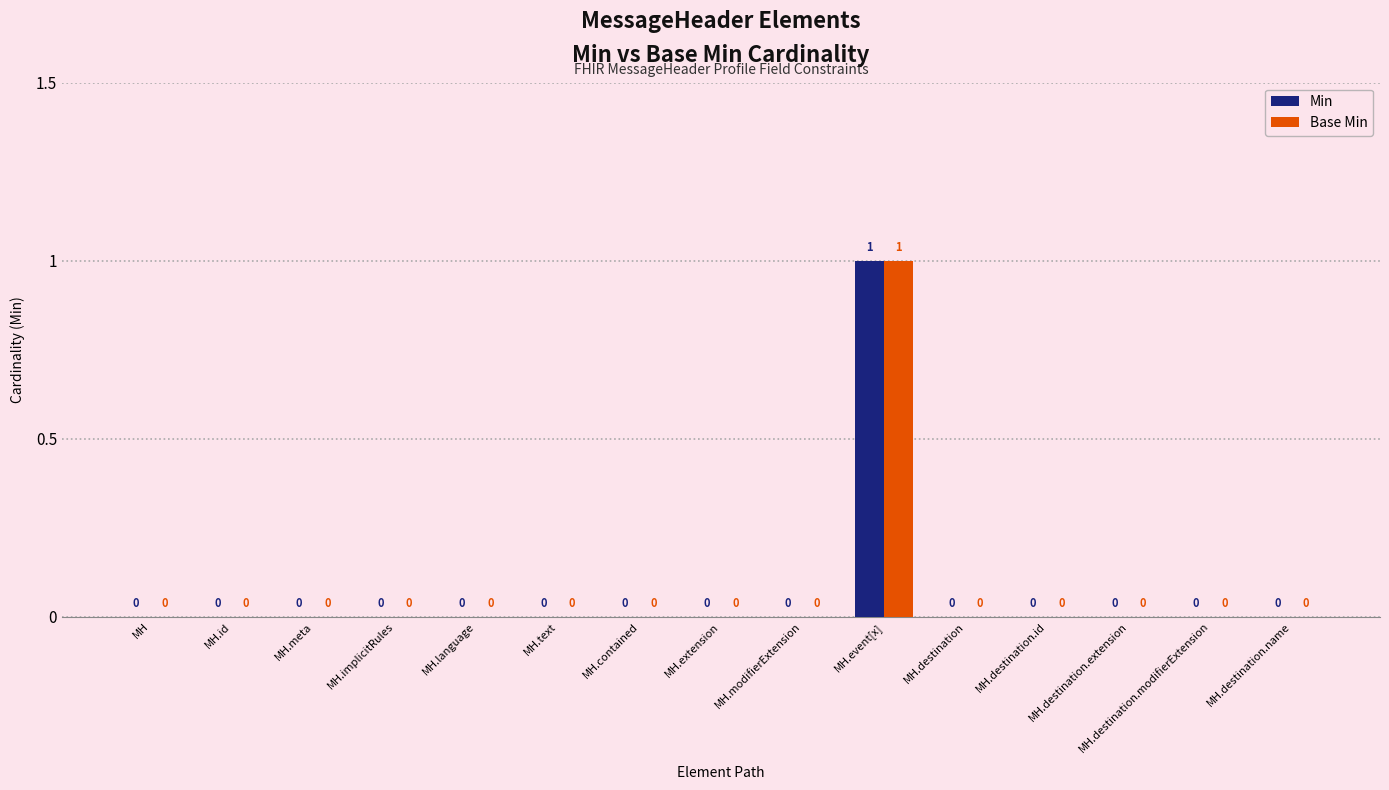

Reading right to left, transcribe all the data shown in this chart.

Min: 0	0	0	0	0	1	0	0	0	0	0	0	0	0	0
Base Min: 0	0	0	0	0	1	0	0	0	0	0	0	0	0	0